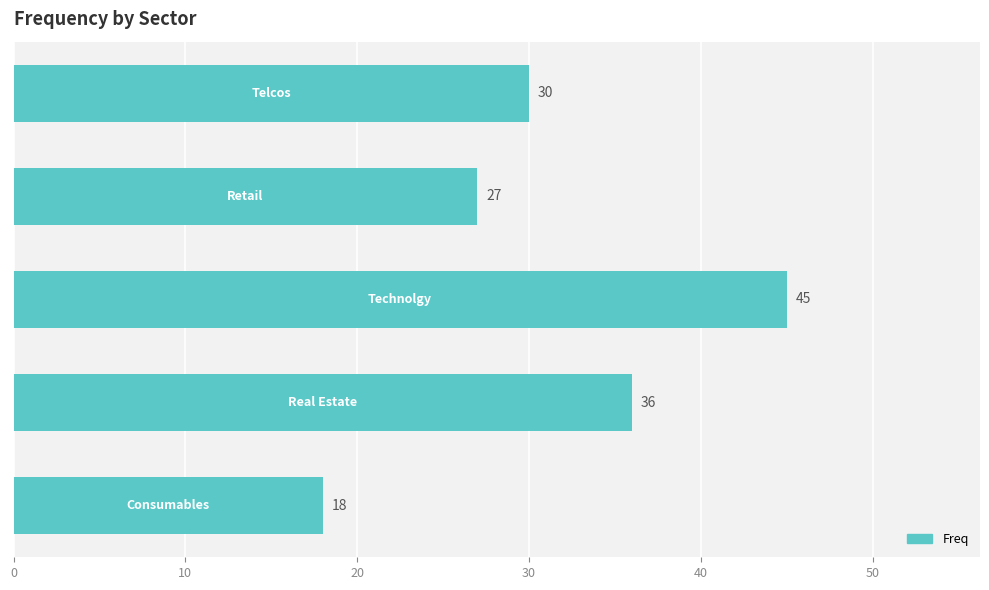

What is the difference between the second highest and minimum values?

18